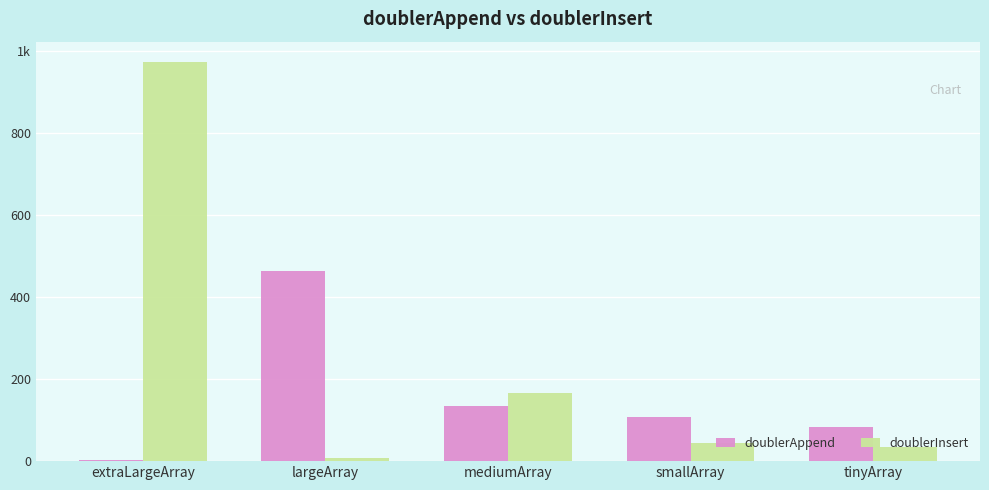

What is the total value across all series at largeArray?

471.5